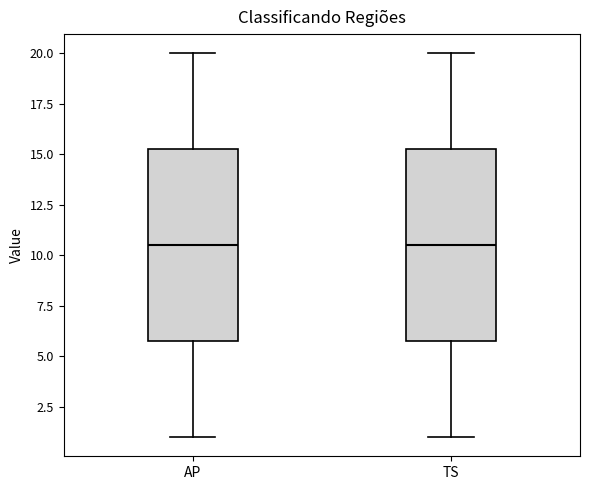

Where does the median line of the box for TS sit on the y-axis? The values are not printed on the chart, so give them approximately, as read against the axis.

10.5